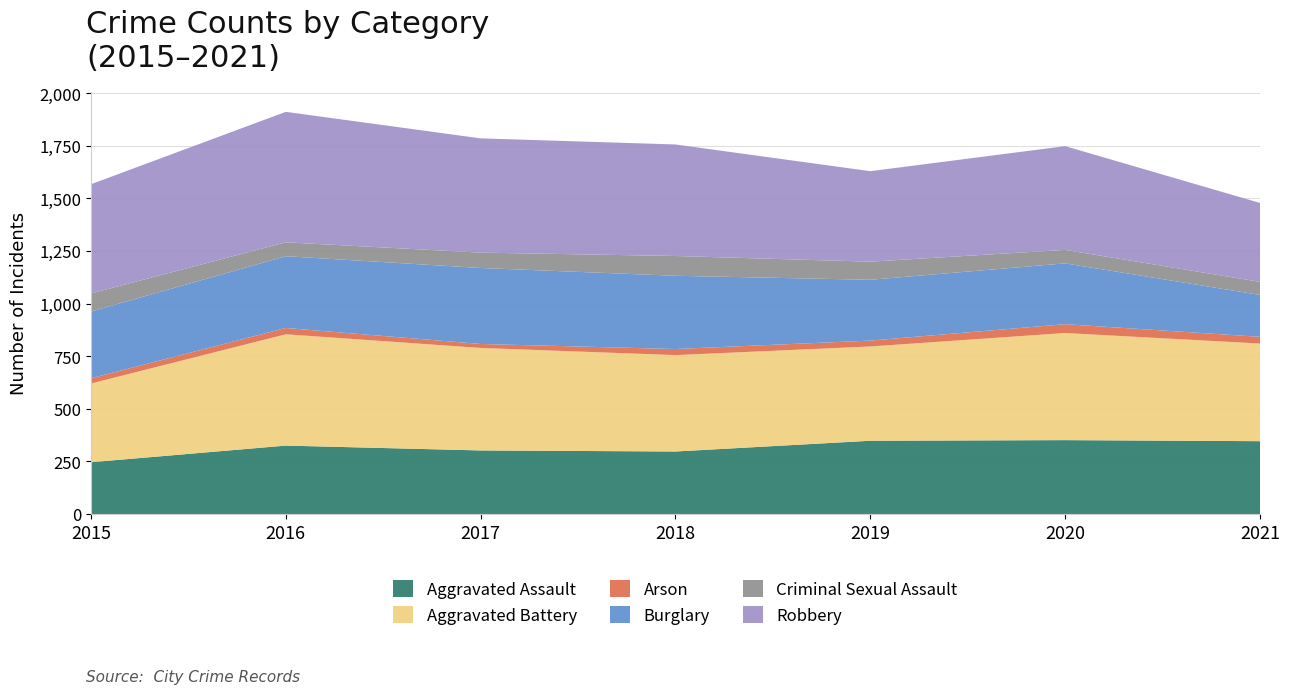

Reading right to left, extract all data points from this chart.

Aggravated Assault: 346	351	348	297	302	325	246
Aggravated Battery: 464	509	448	458	487	529	374
Arson: 32	42	28	29	19	30	25
Burglary: 199	289	289	348	361	341	317
Criminal Sexual Assault: 62	64	86	94	73	66	86
Robbery: 375	493	430	530	543	620	519